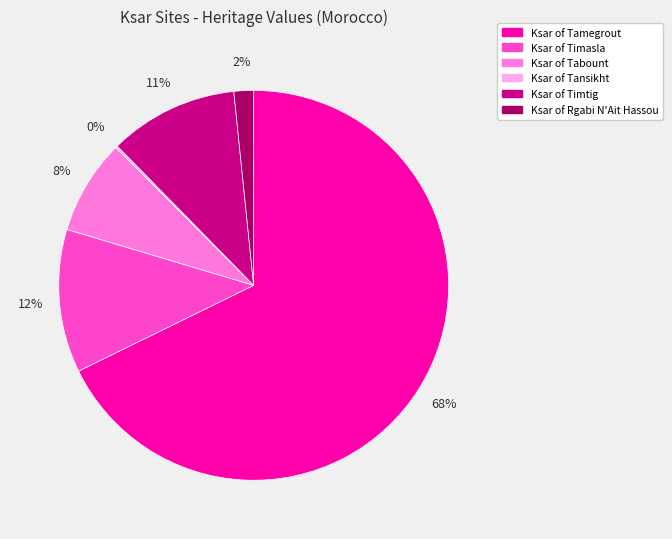

Do Ksar of Timtig and Ksar of Timasla together represent more than half of the pie?

No